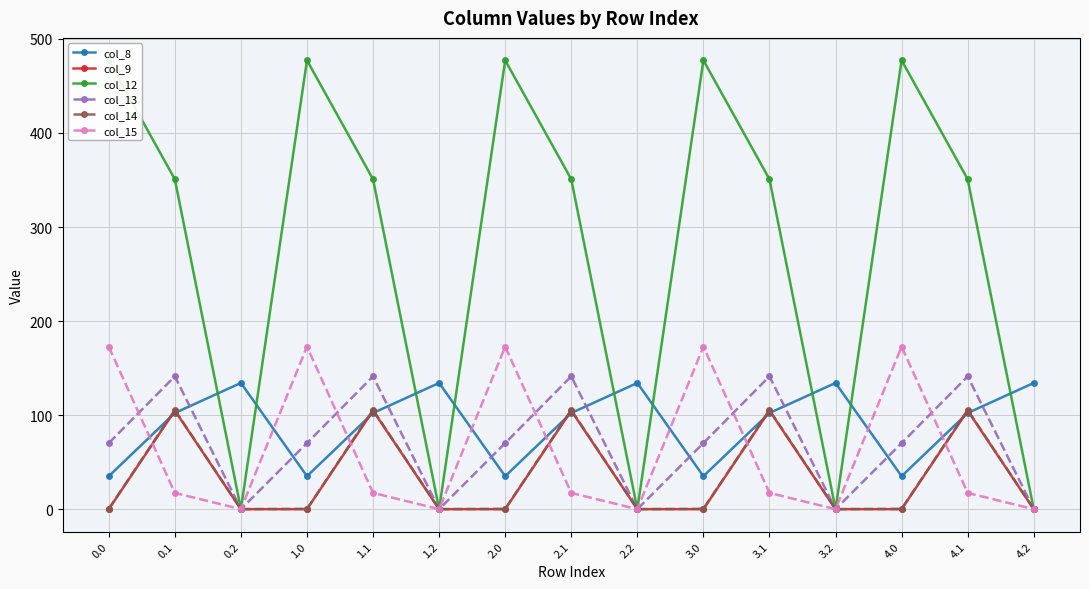

What is the average value of the col_13 series?

70.5